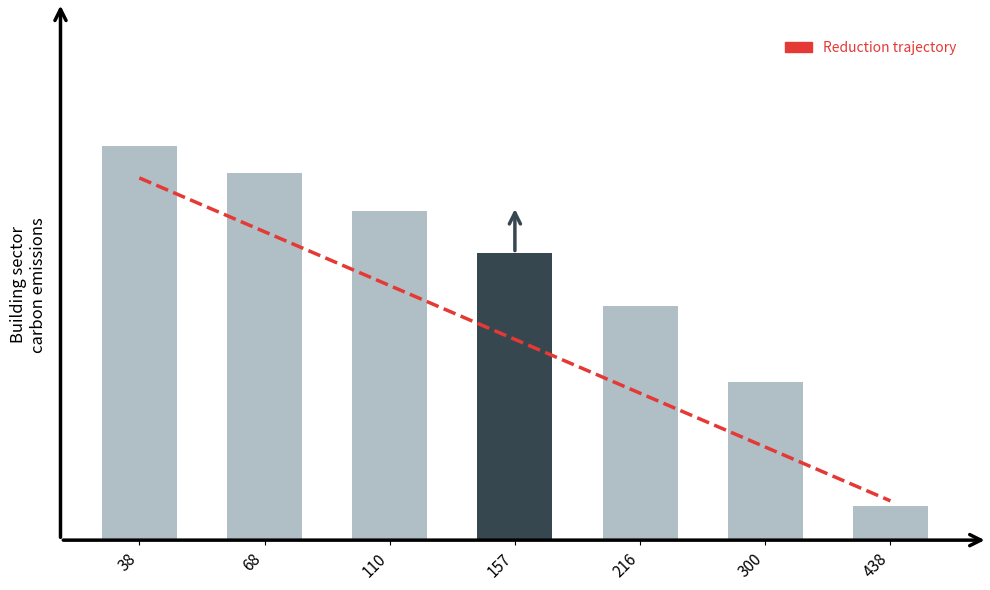

Which category has the highest value across all series?

38